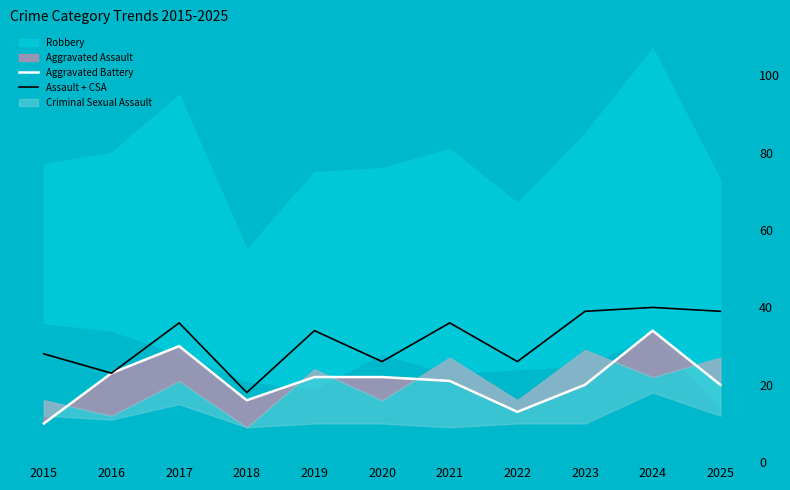

In Assault + CSA, how many points are lower than both neighbors (excluding endpoints)?

4